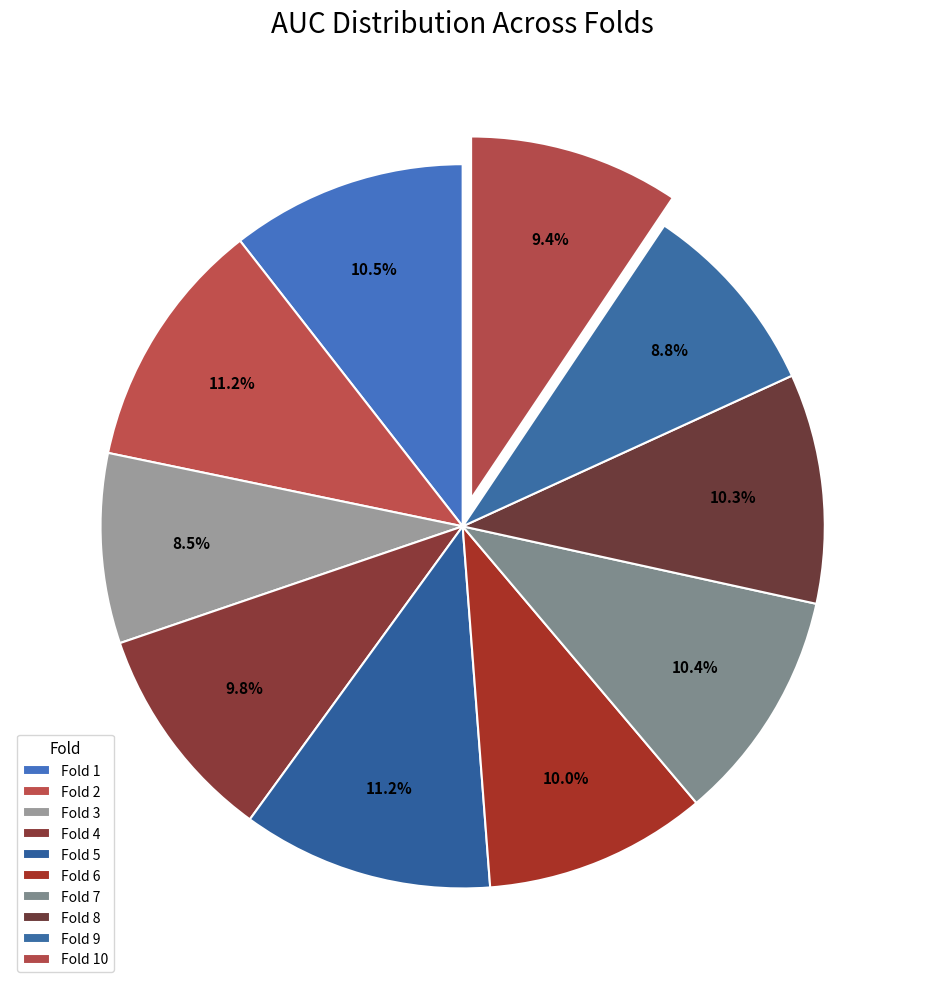

How many slices are in this pie chart?

10